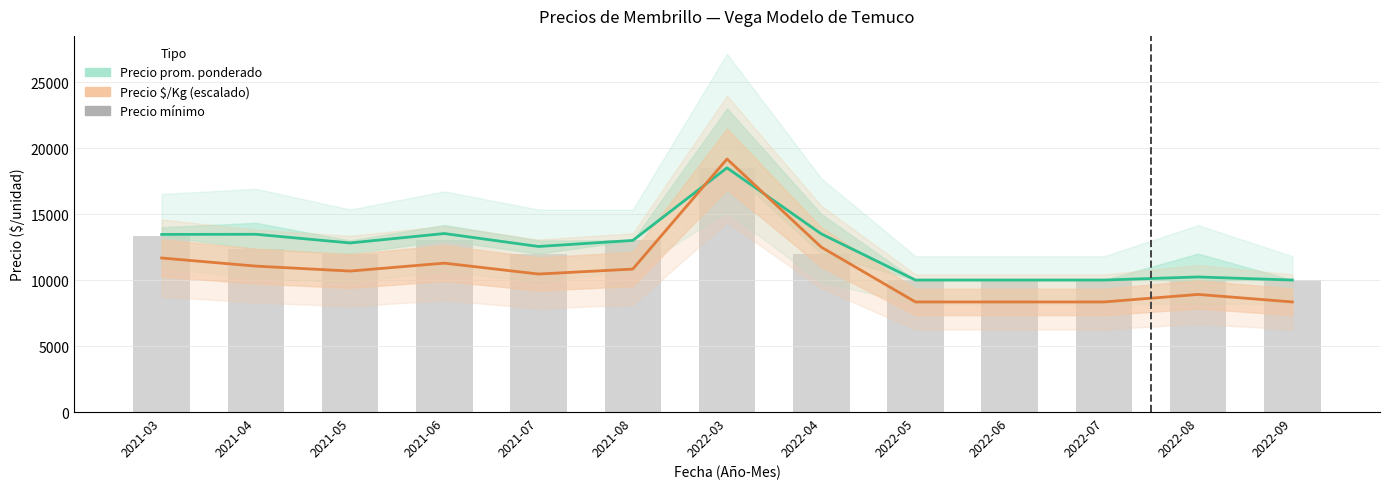

List the series in order of their overall mean, lowest first.

Precio $/Kg (escalado), Precio mínimo, Precio promedio ponderado